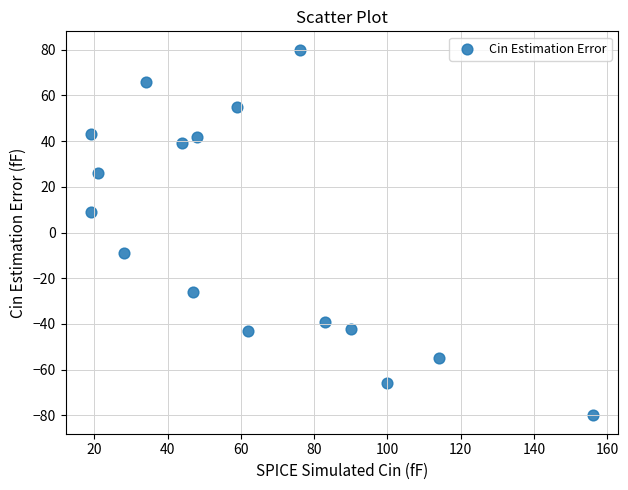

What is the range of X values (max minus min)?

137